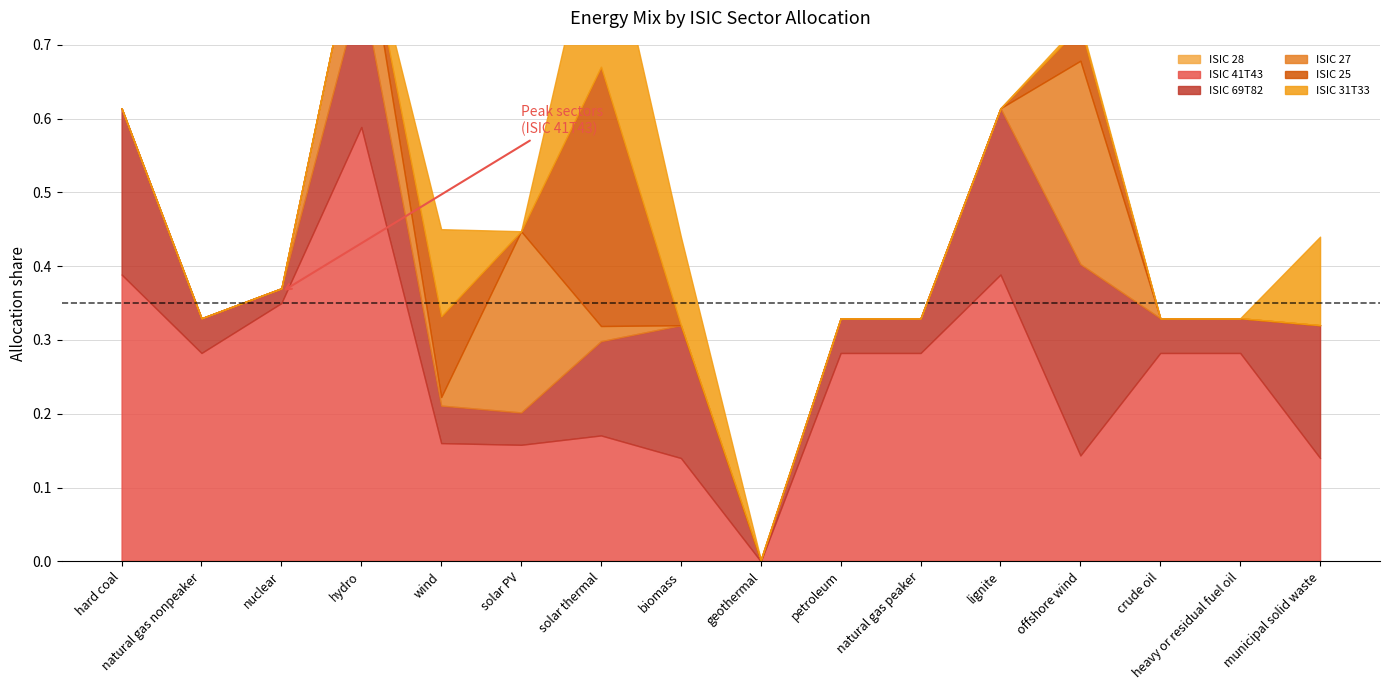

Is the value of ISIC 27 at heavy or residual fuel oil greater than the value of ISIC 25 at heavy or residual fuel oil?

No